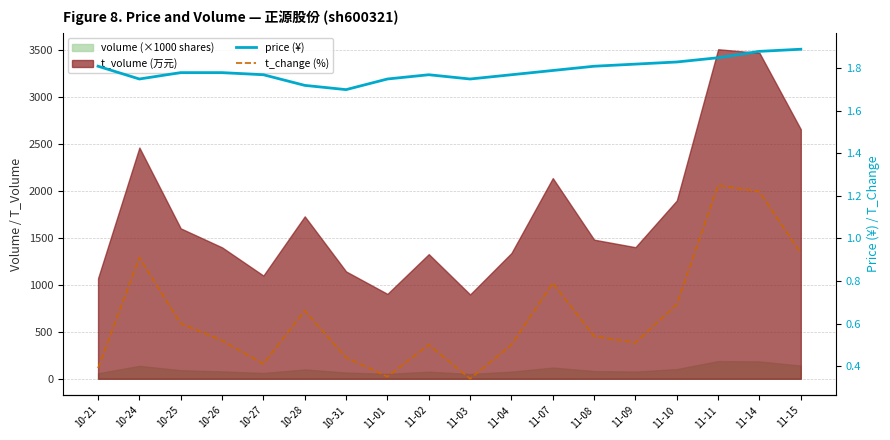

What is the smallest value displayed?

0.3